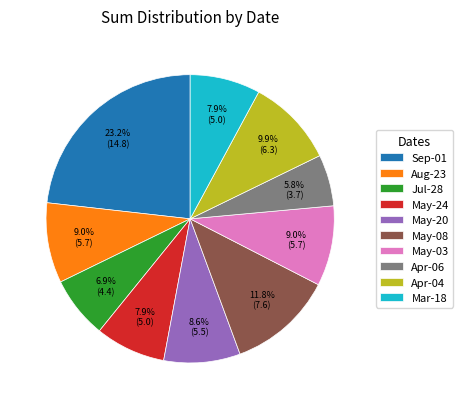

Is the sum of May-24 and Aug-23 greater than half?

No